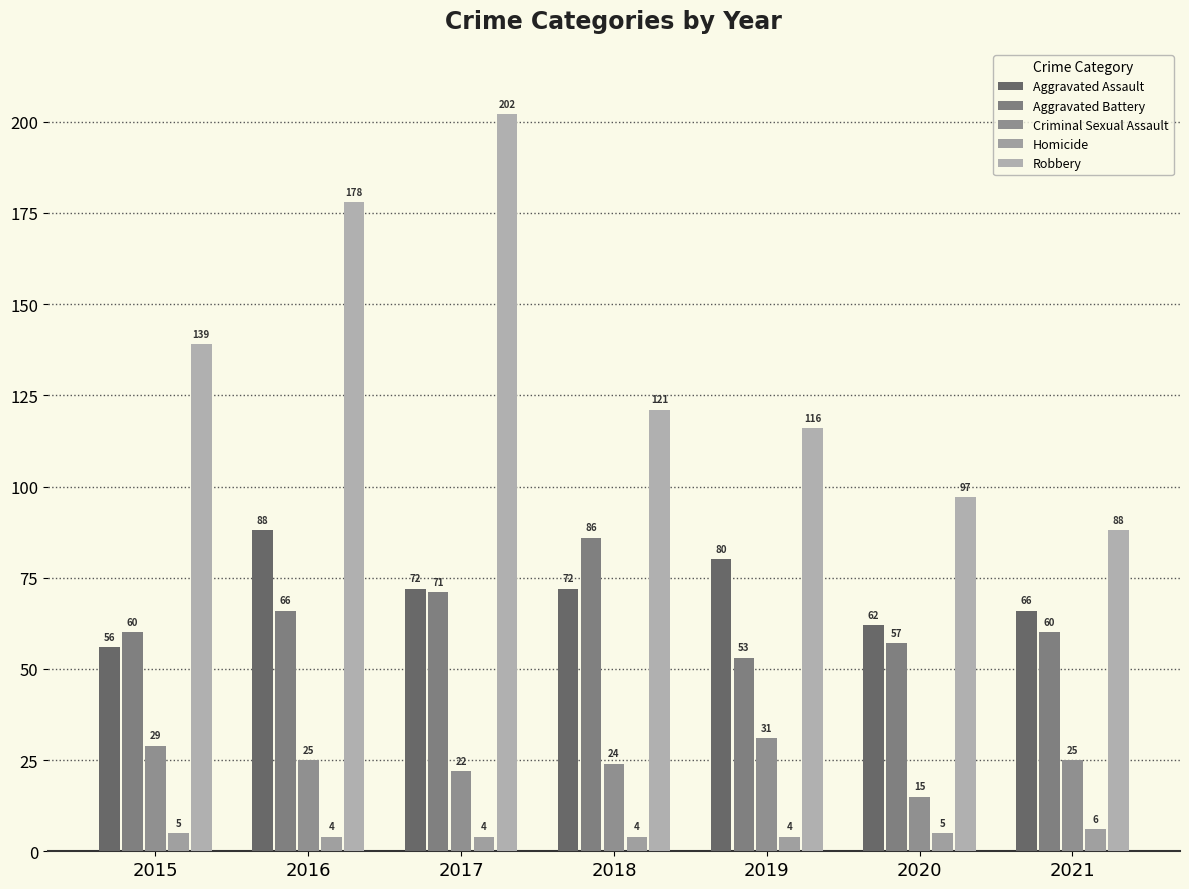

Which series has the widest spread of values?

Robbery